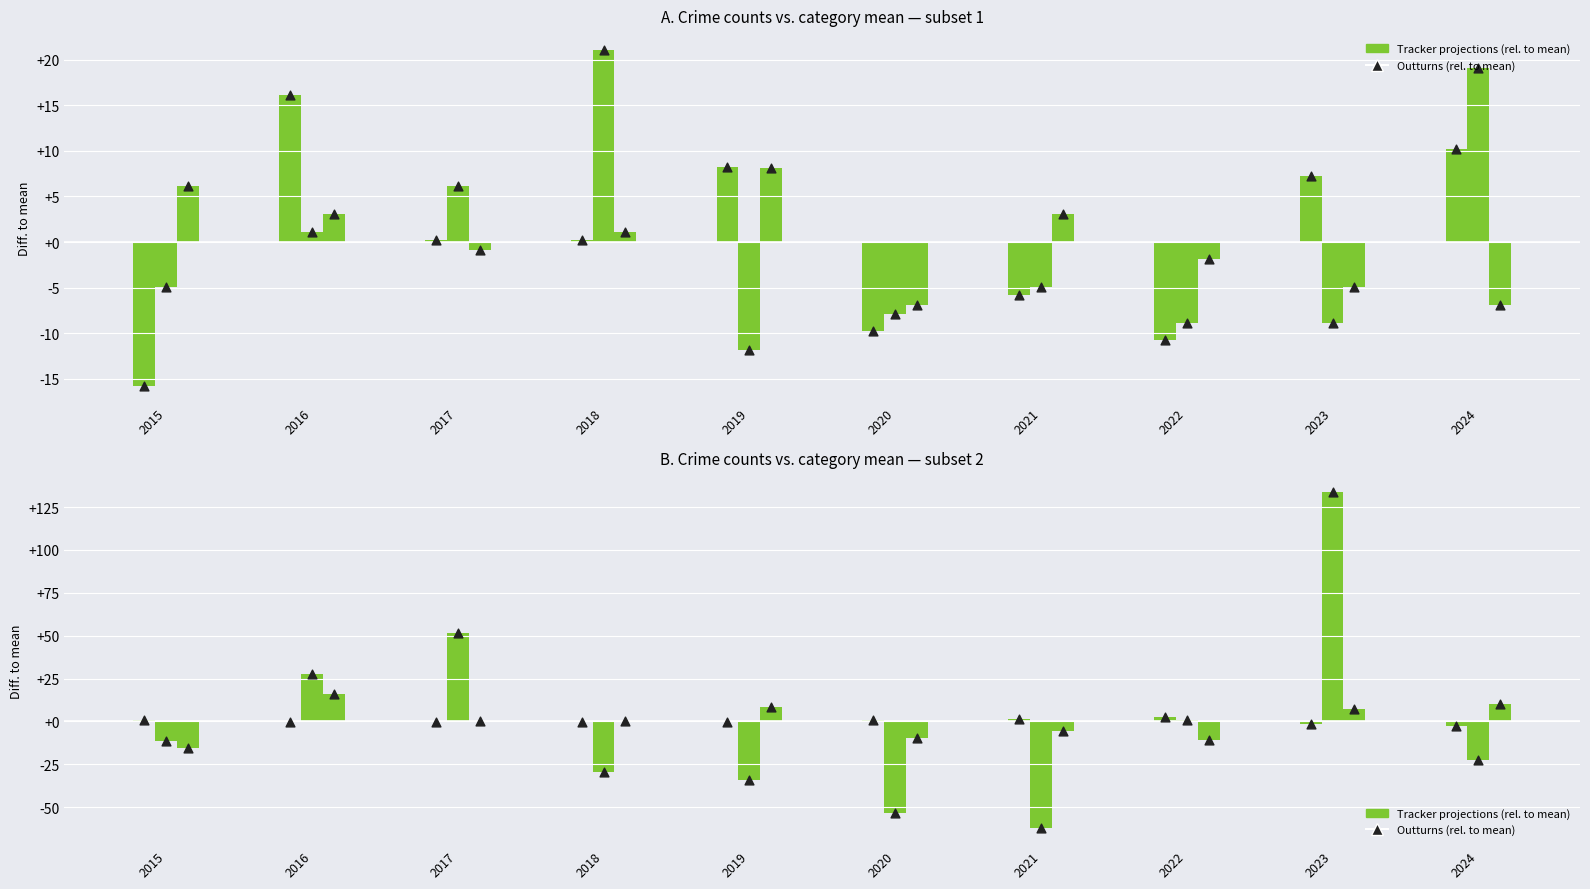

What is the total value across all series at 2019?

-30.4